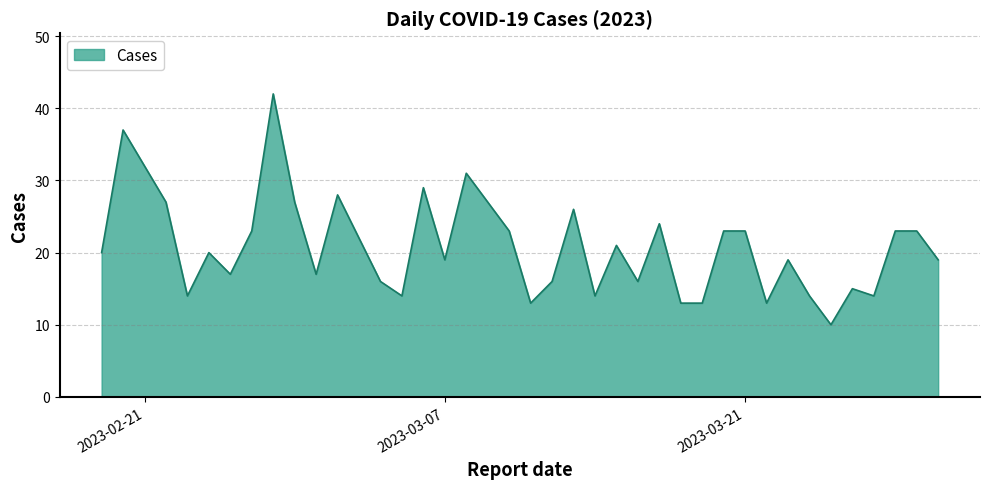

What is the smallest value displayed?

10